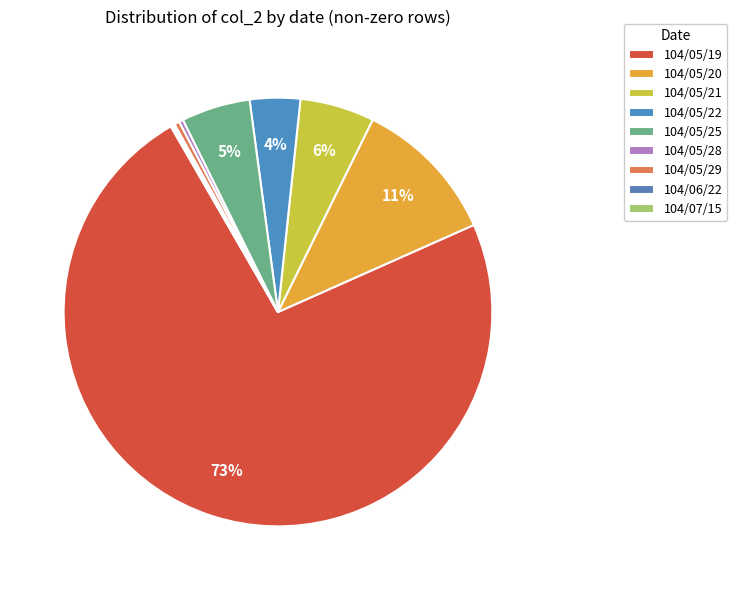

What percentage is the 104/05/21 slice, to the nearest percent?

6%